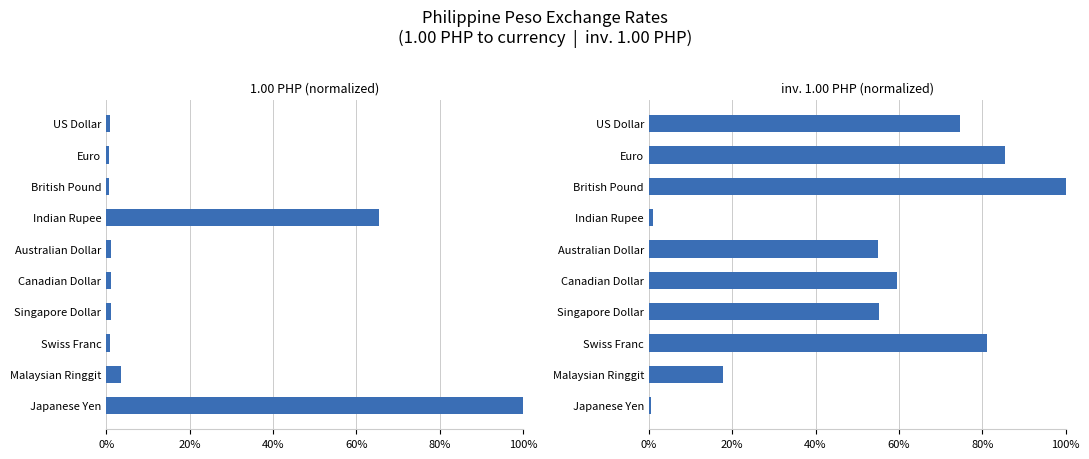

Is it true that inv. 1.00 PHP (normalized) equals 0.0 at Japanese Yen?

False